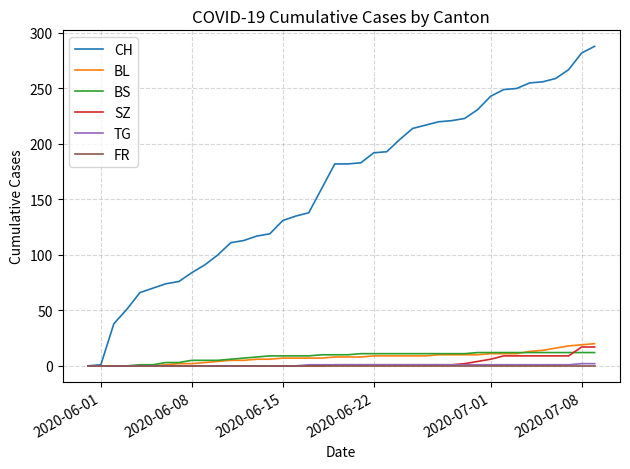

Which series has the widest spread of values?

CH